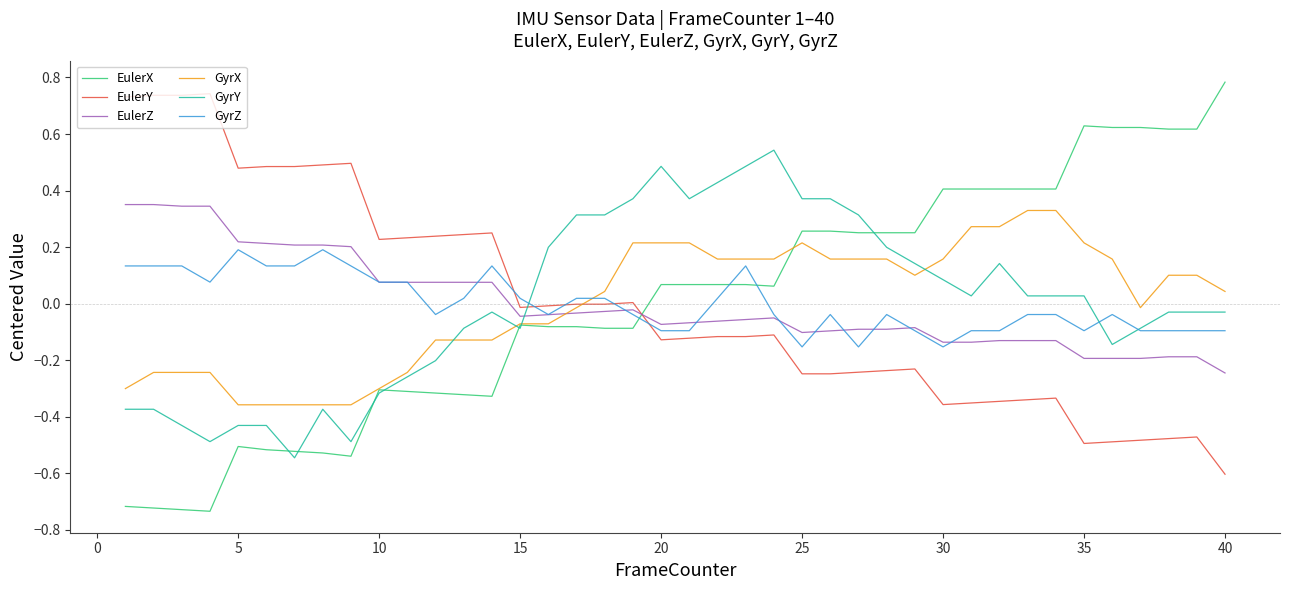

Which series ends up on top after the final intersection of EulerY and GyrX?

GyrX